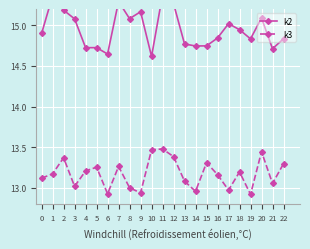

Reading left to right, list all the values displayed in this chart.

k2: 14.9	15.4	15.2	15.1	14.7	14.7	14.6	15.3	15.1	15.2	14.6	15.4	15.3	14.8	14.7	14.7	14.8	15.0	14.9	14.8	15.1	14.7	14.8
k3: 13.1	13.2	13.4	13.0	13.2	13.3	12.9	13.3	13.0	12.9	13.5	13.5	13.4	13.1	13.0	13.3	13.2	13.0	13.2	12.9	13.4	13.1	13.3